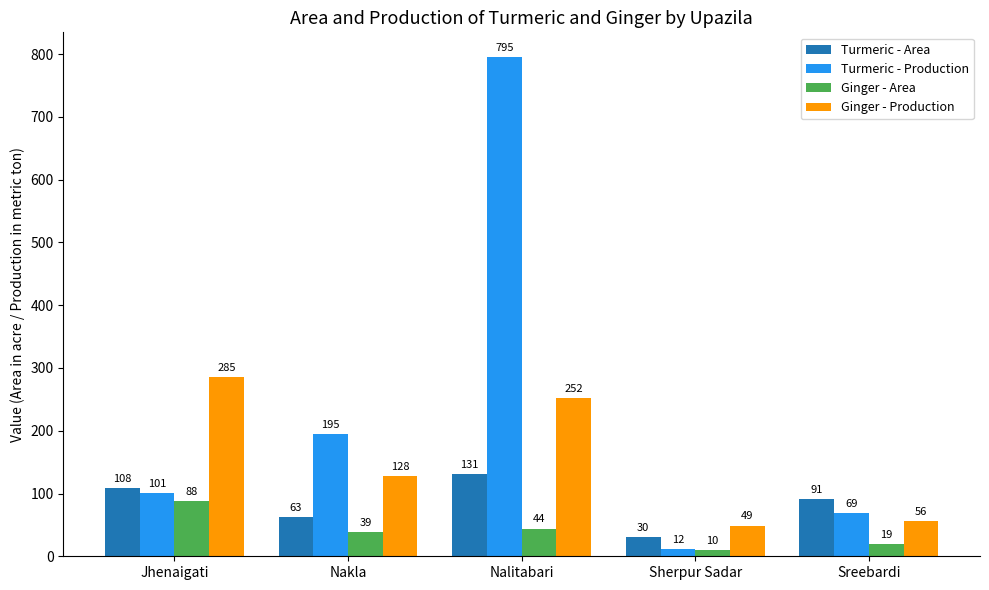

How many bars are there in each group?

4